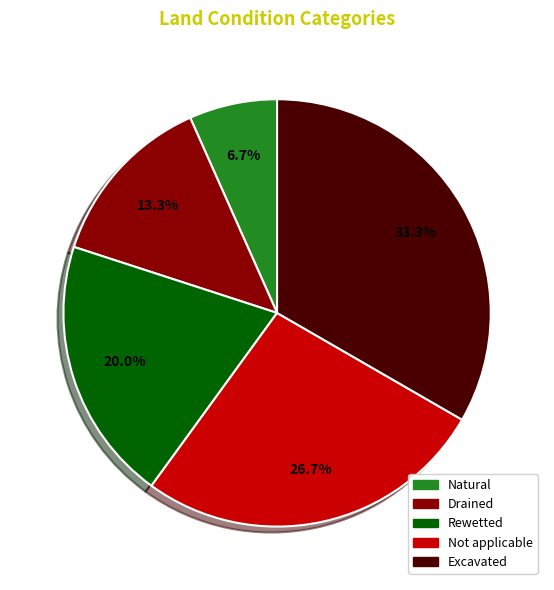

What percentage is the Excavated slice, to the nearest percent?

33%